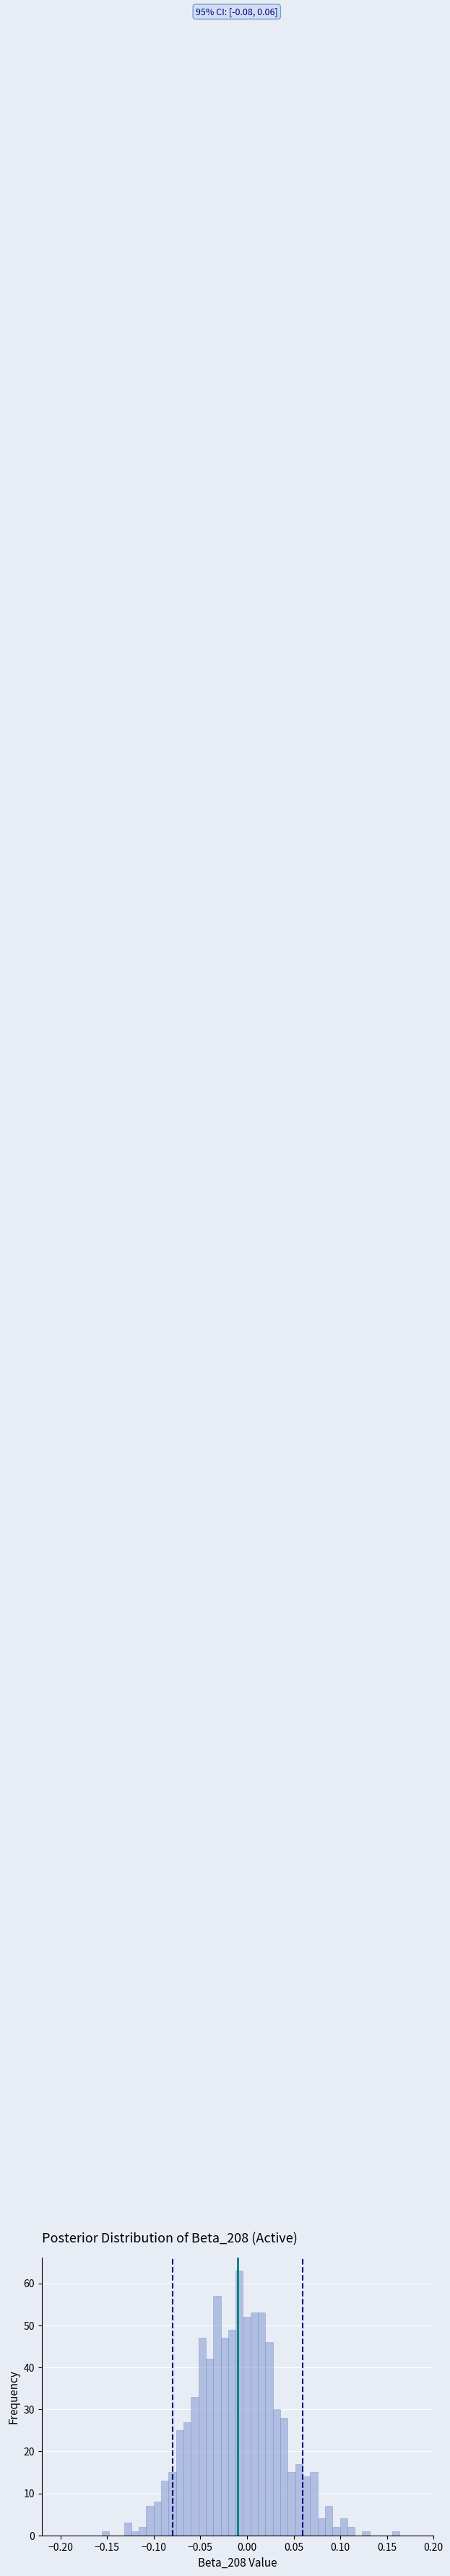

Read against the x-axis, roughly where is the centre of the tallest bar?

-0.010